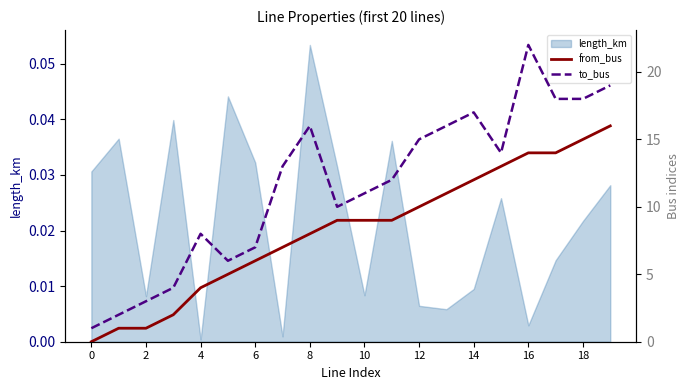

How many values in the from_bus series exceed 9?

8